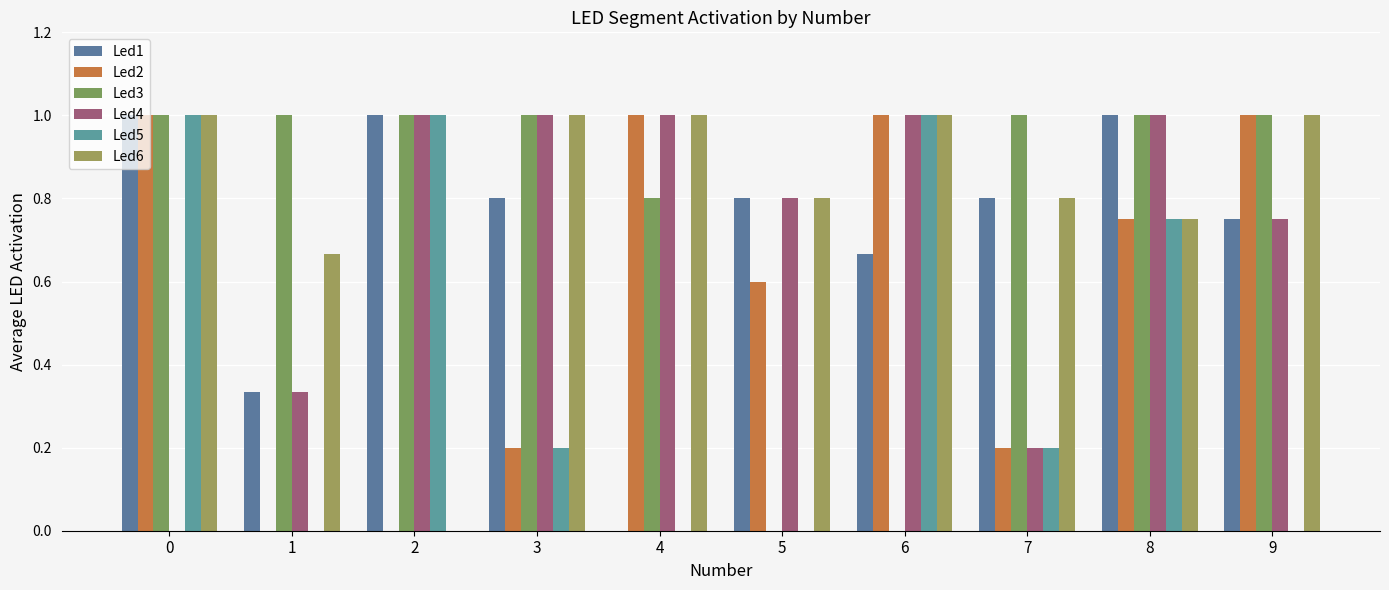

What is the value of the Led3 bar at the 9th from the left?

1.0